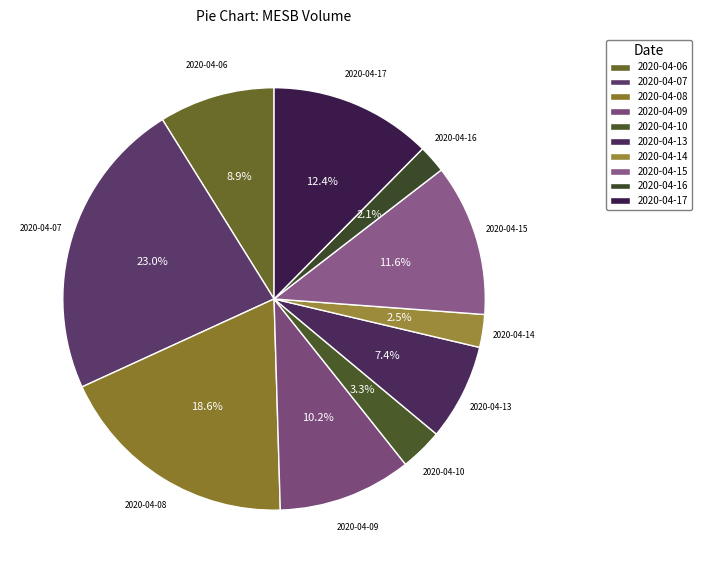

The 2020-04-08 slice represents 10% of the pie. True or false?

False